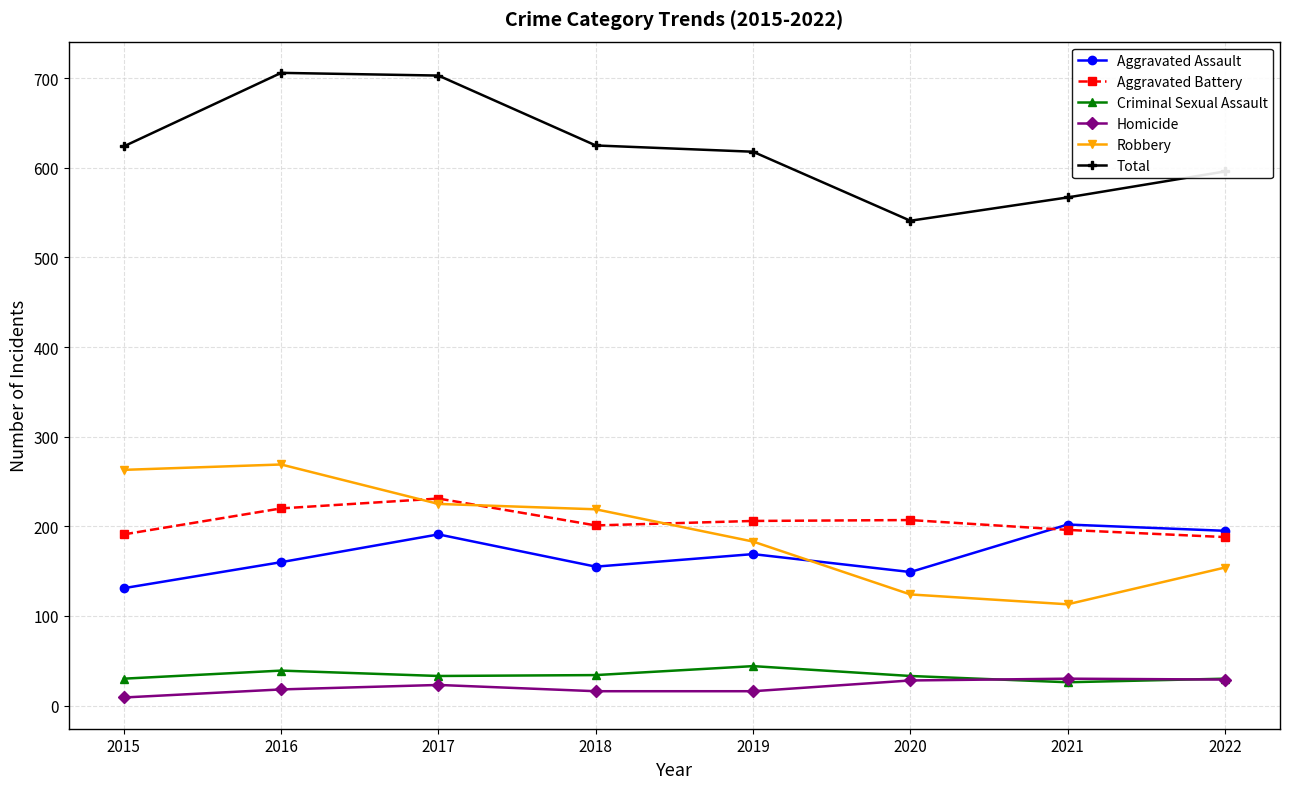

True or false: Homicide and Robbery intersect in this chart.

False